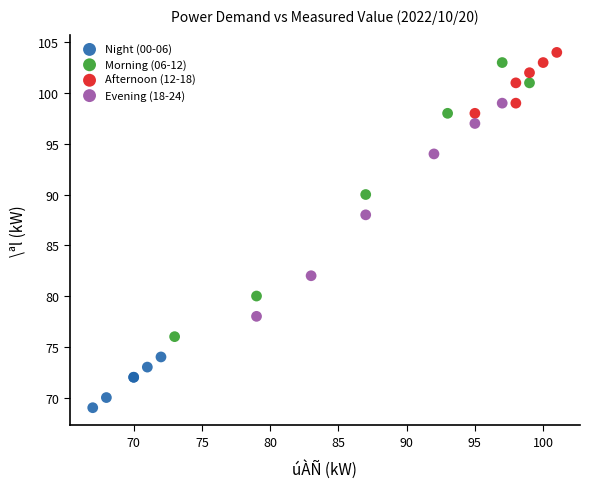

What are all the series names shown in the legend?

Night (00-06), Morning (06-12), Afternoon (12-18), Evening (18-24)